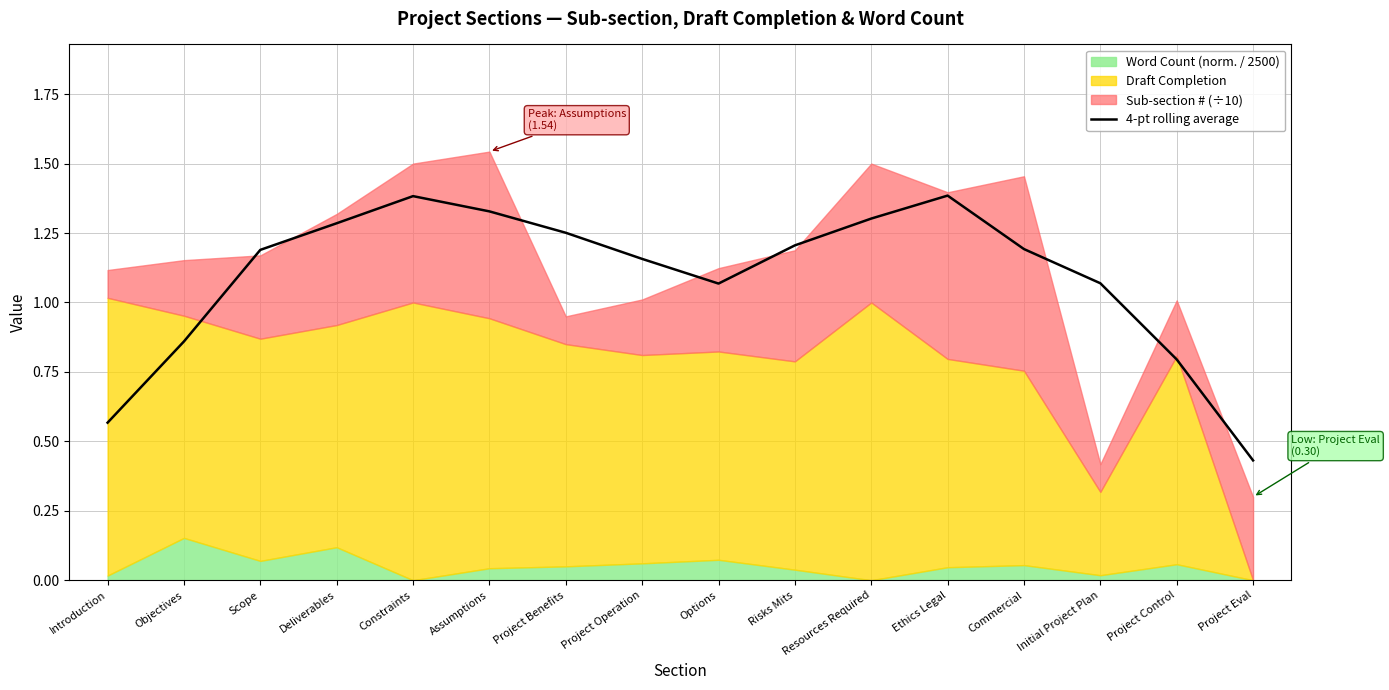

What is the change in value from Assumptions to Project Control?

-0.5